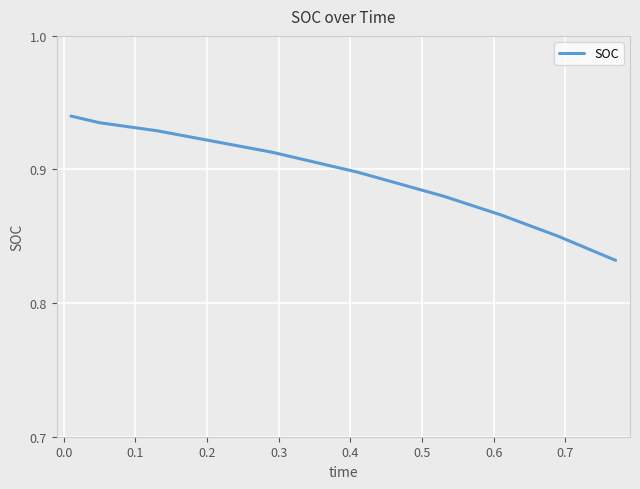

Does the chart display data point markers on the line(s)?

No